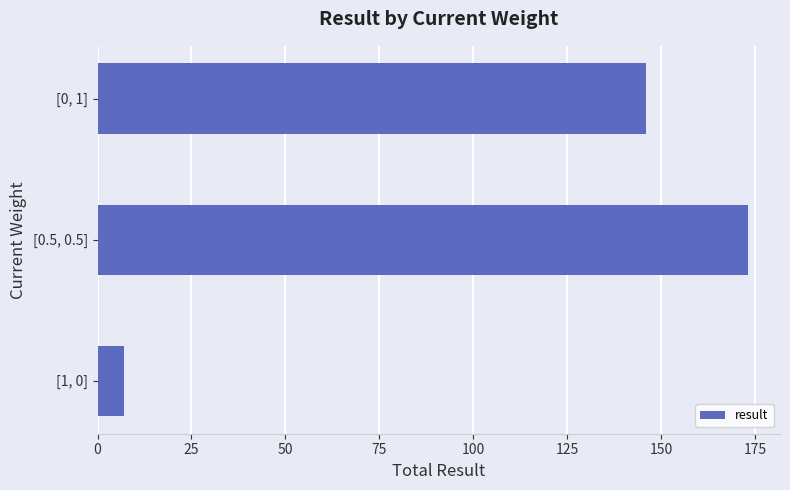

The value at [0, 1] is 146. True or false?

True